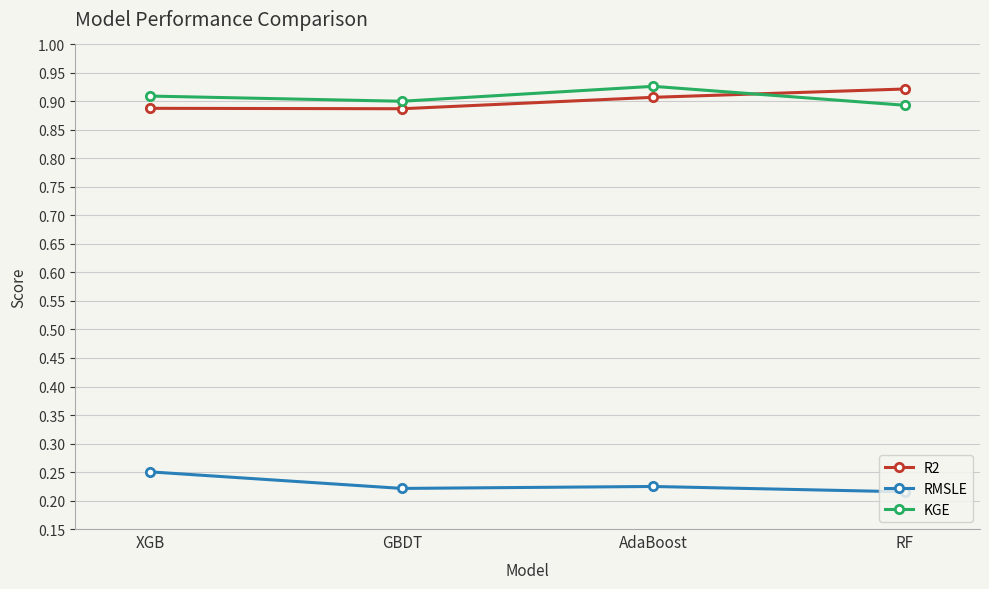

Is the value of R2 at RF greater than the value of KGE at GBDT?

Yes